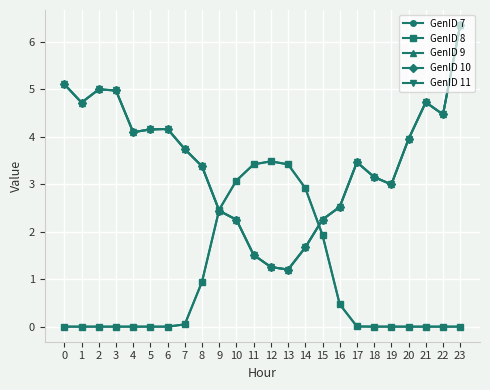

Where is the first local minimum for GenID 11?

1